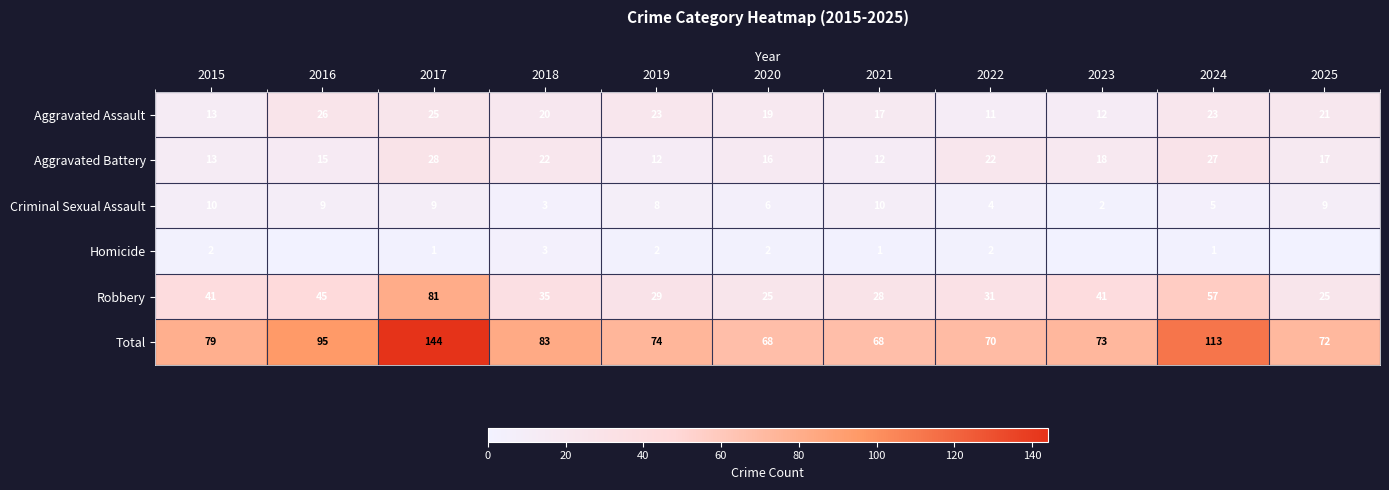

At which category is the sum across all series the highest?

2017